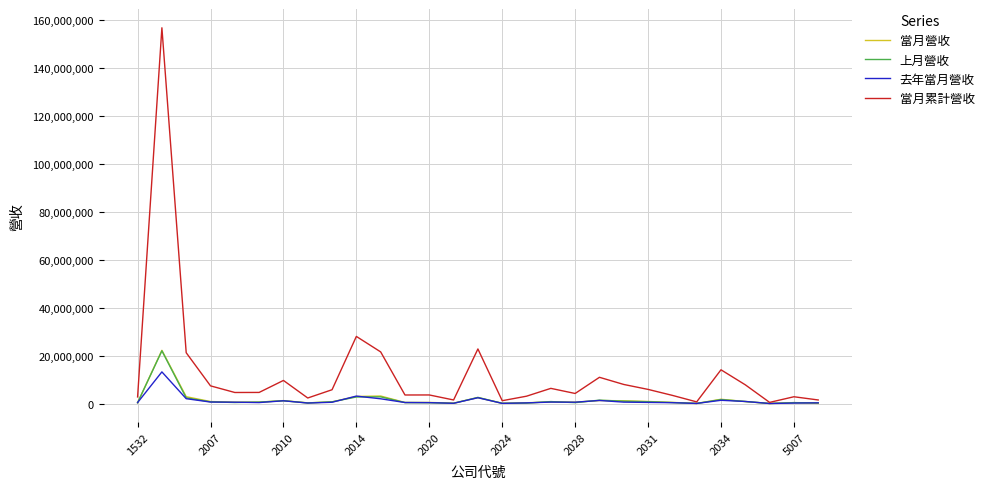

What is the maximum value shown in the chart?

156762462